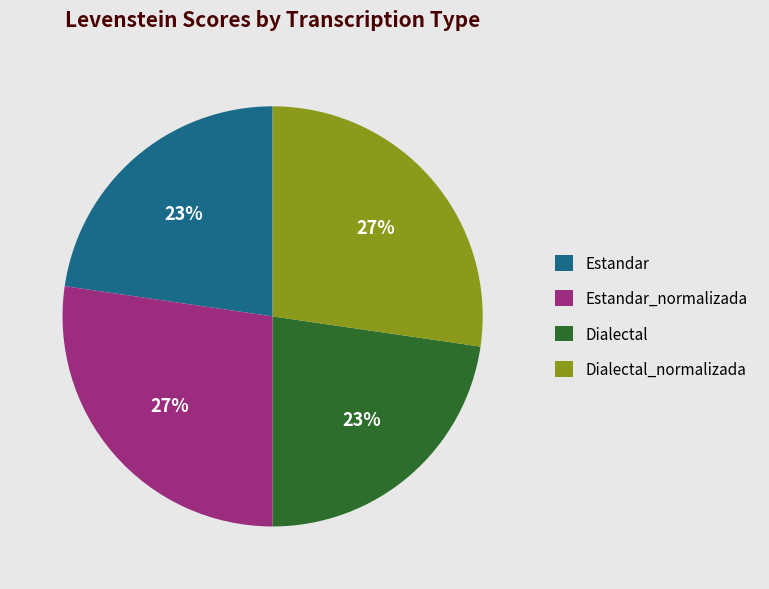

Which has a higher value, Dialectal_normalizada or Estandar?

Dialectal_normalizada